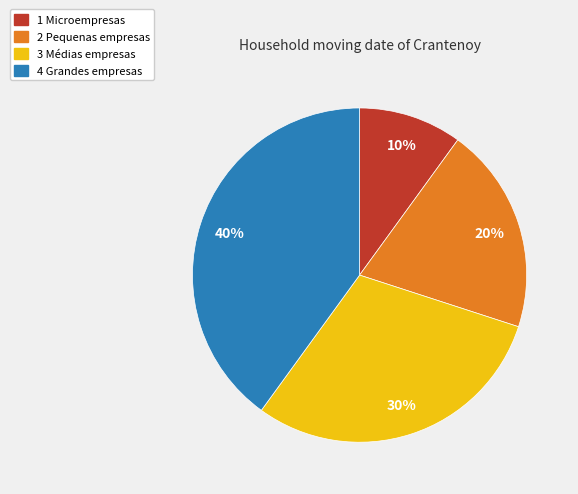

To the nearest percent, what is the difference between the 1 Microempresas and 2 Pequenas empresas slice percentages?

10%